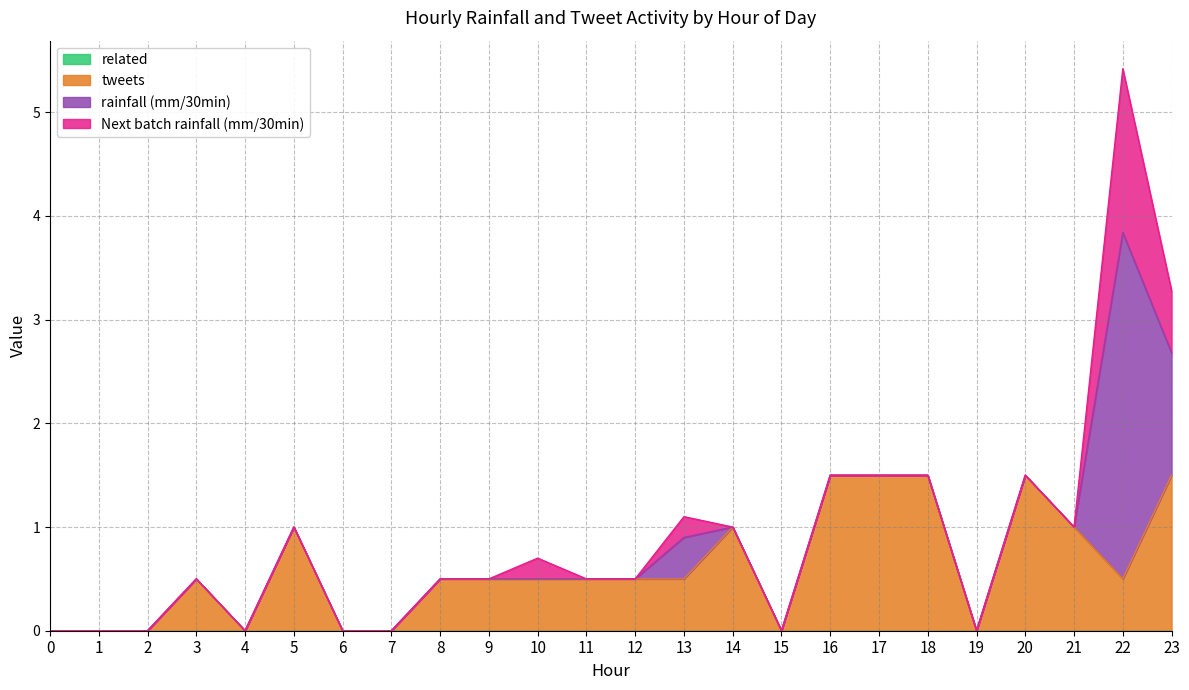

In tweets, how many points are higher than both neighbors (excluding endpoints)?

4